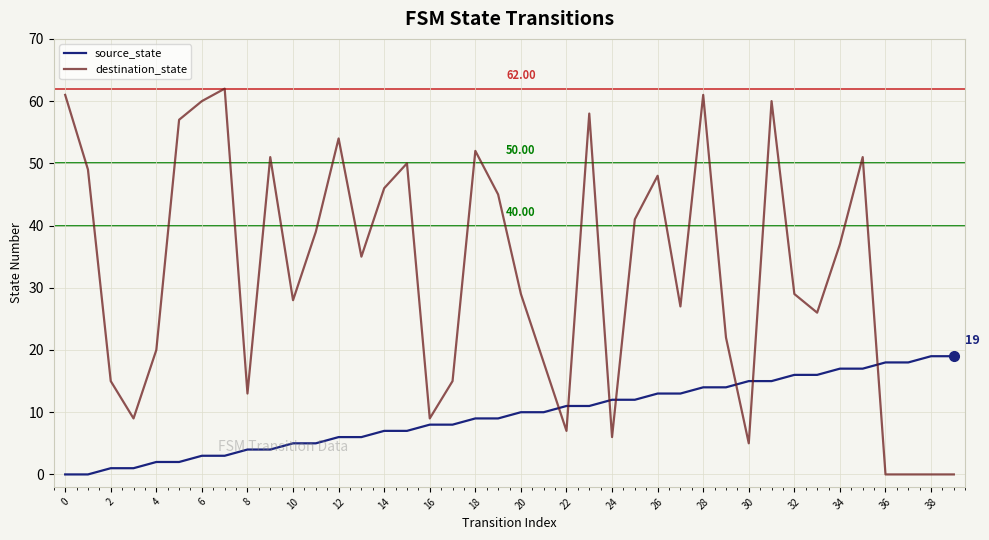

List the series in order of their peak value, highest first.

destination_state, source_state